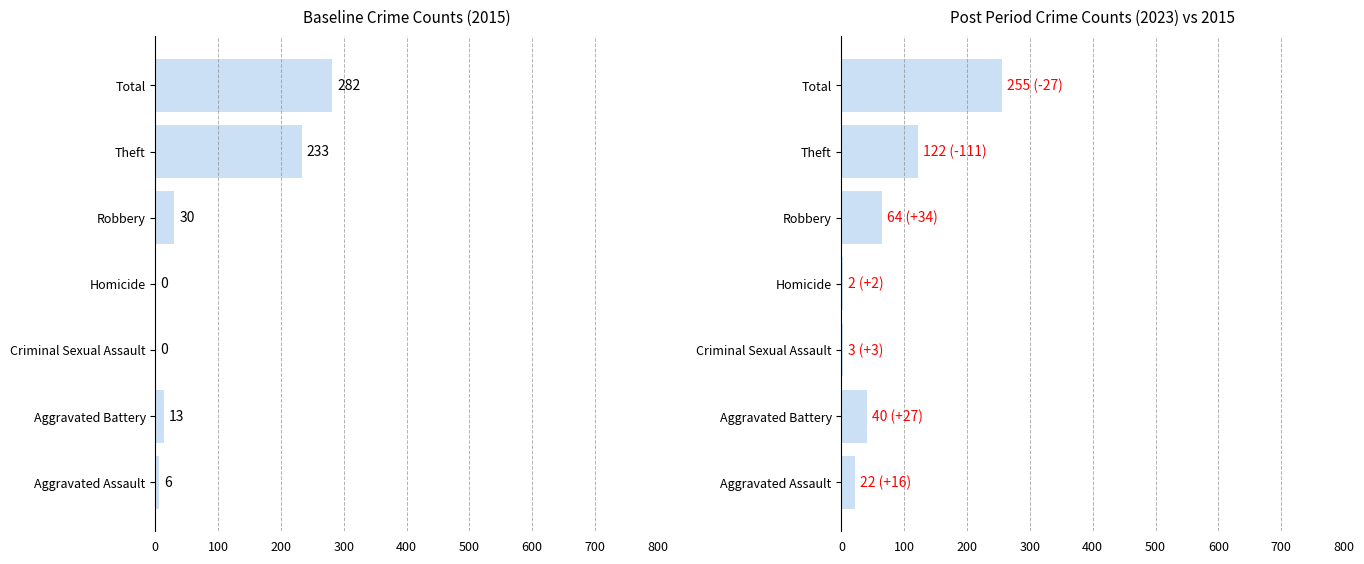

True or false: 2021 has a value of 45 at Robbery.

False